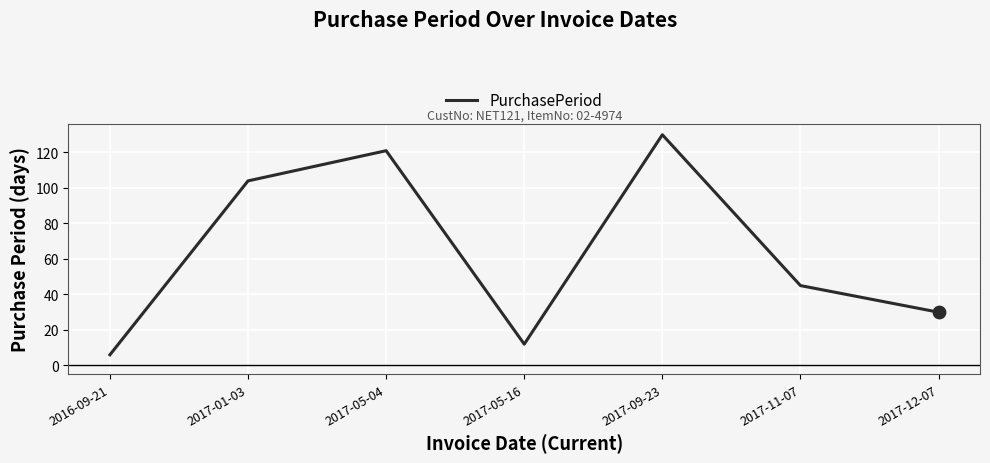

Which has a higher value, 2017-05-16 or 2017-12-07?

2017-12-07